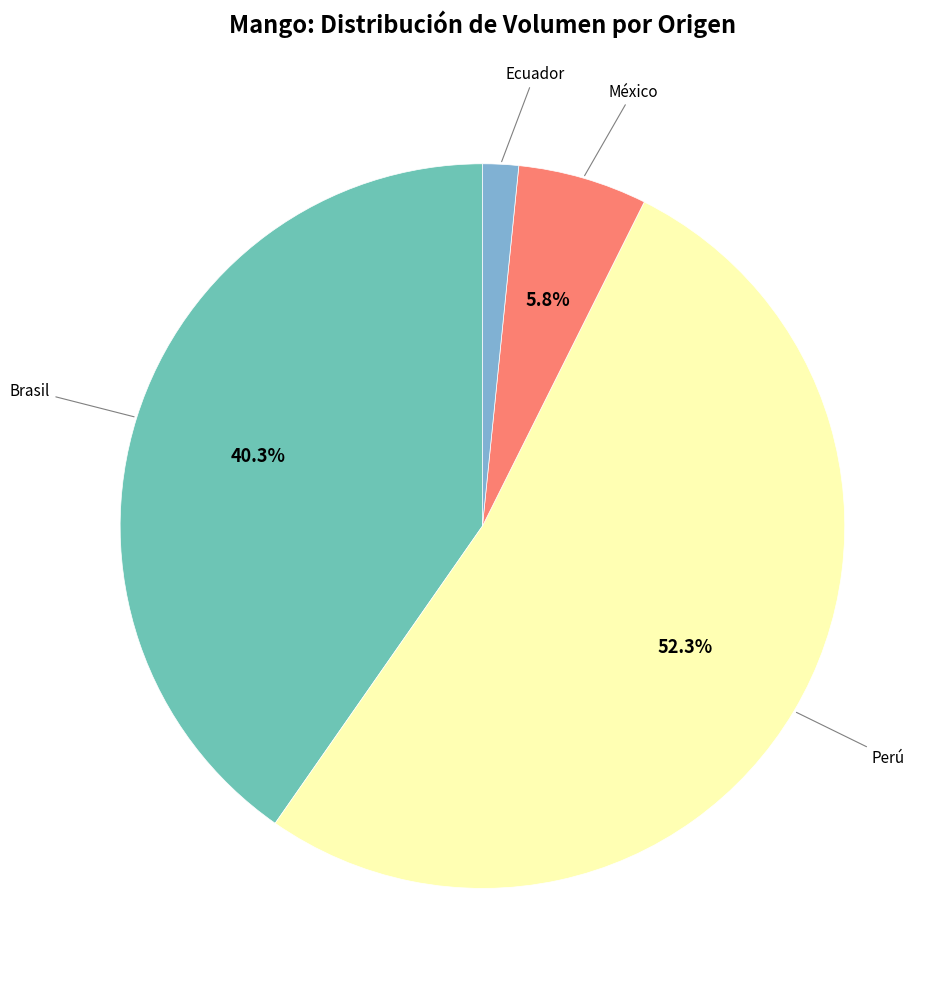

Does any single category account for the majority?

Yes